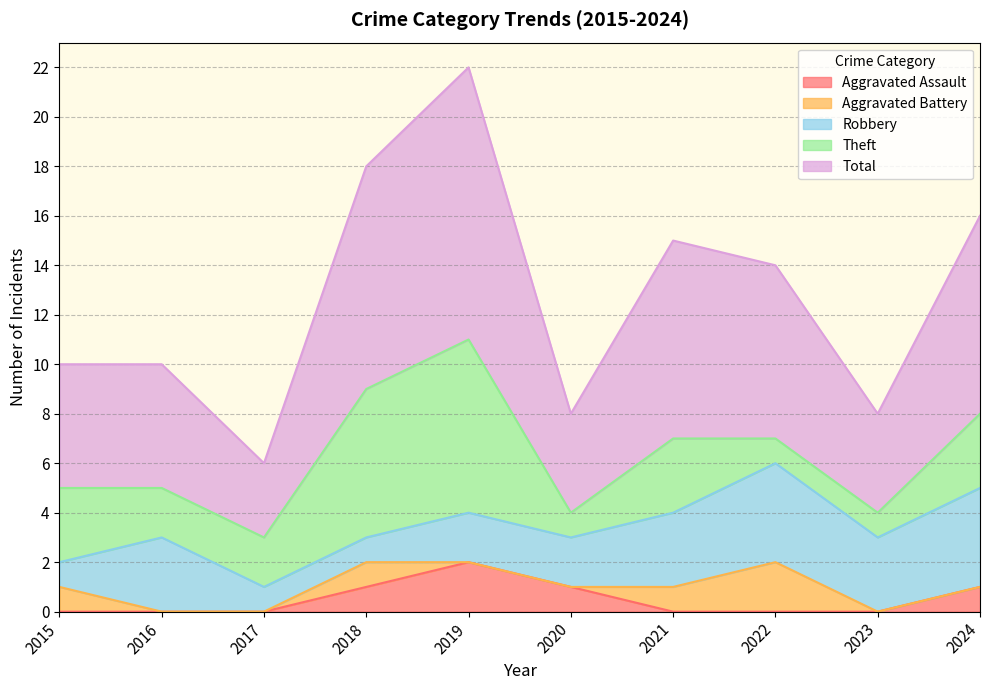

Where is the first local maximum for Robbery?

2016